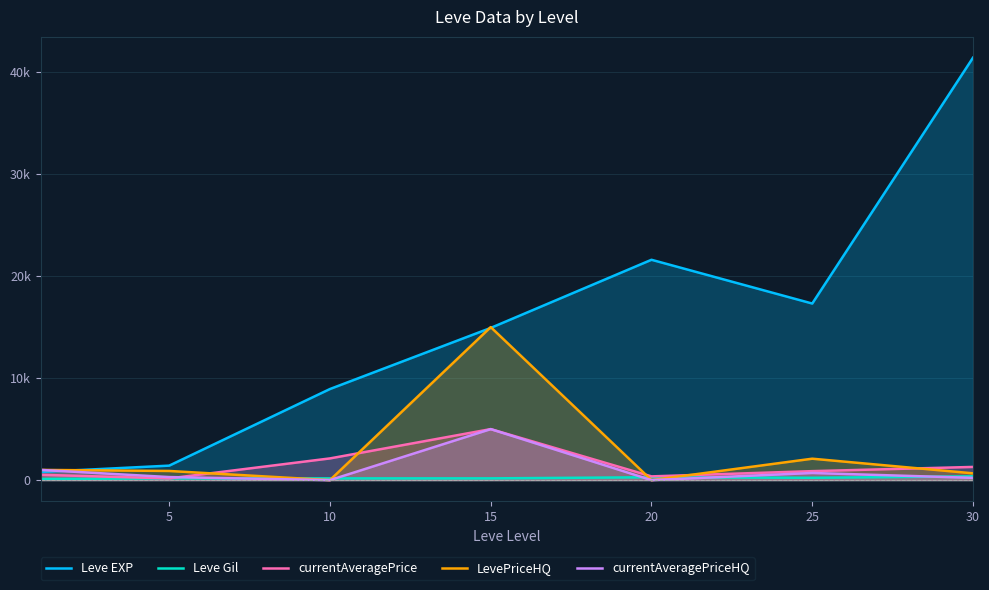

What are all the series names shown in the legend?

Leve EXP, Leve Gil, currentAveragePrice, LevePriceHQ, currentAveragePriceHQ